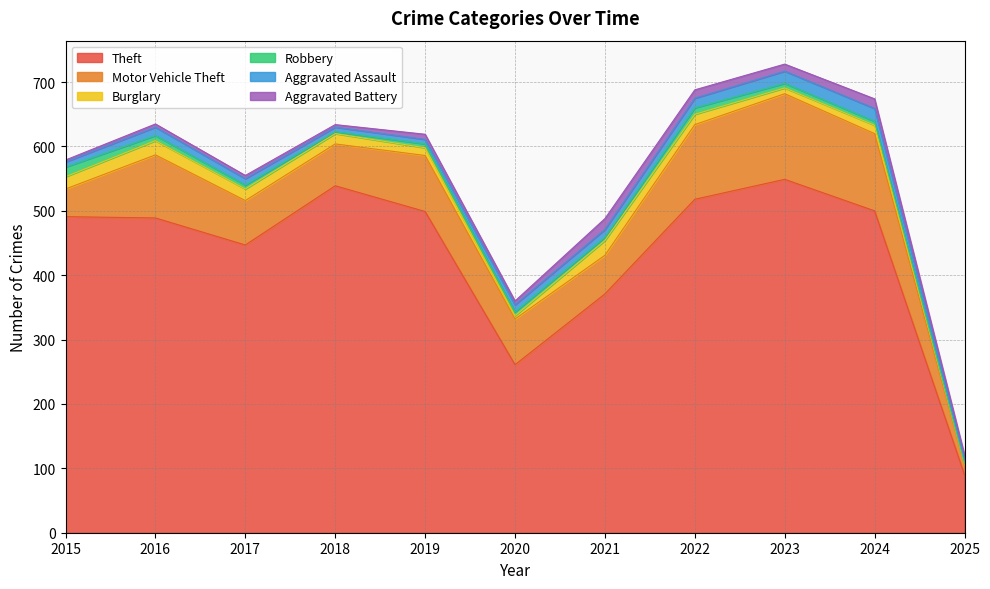

What is the maximum value for Aggravated Battery?

17